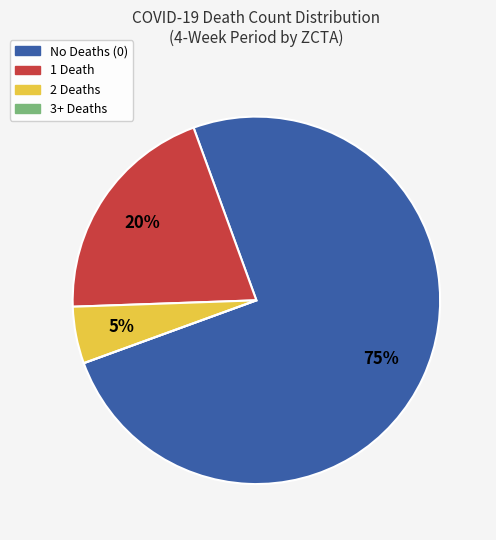

To the nearest percent, what portion does No Deaths (0) represent?

75%